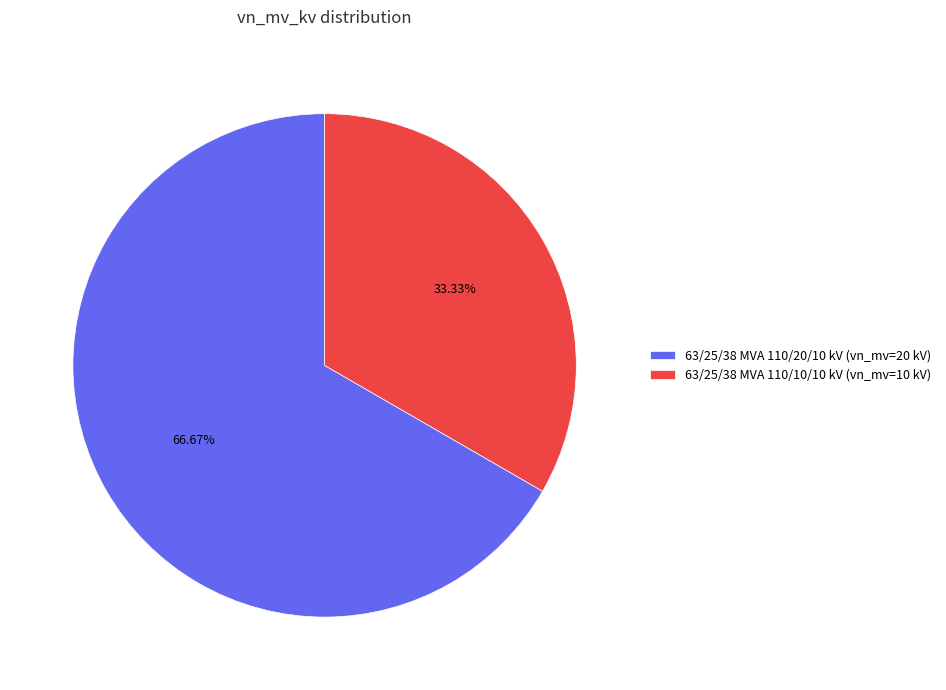

Which category has the smallest portion of the pie?

63/25/38 MVA 110/10/10 kV